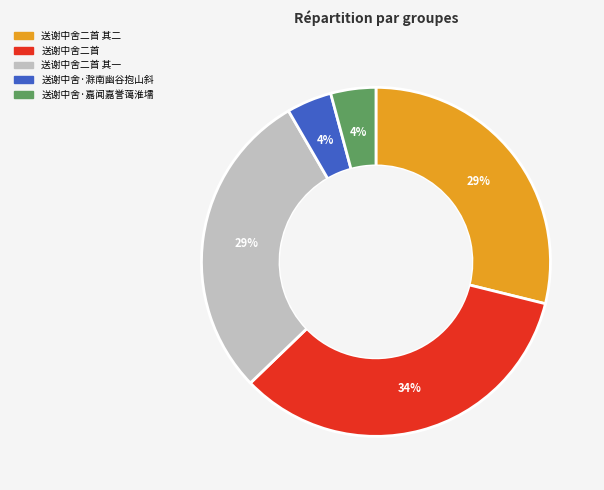

To the nearest percent, what is the difference between the 送谢中舍·嘉闻嘉誉蔼淮壖 and 送谢中舍二首 其二 slice percentages?

25%